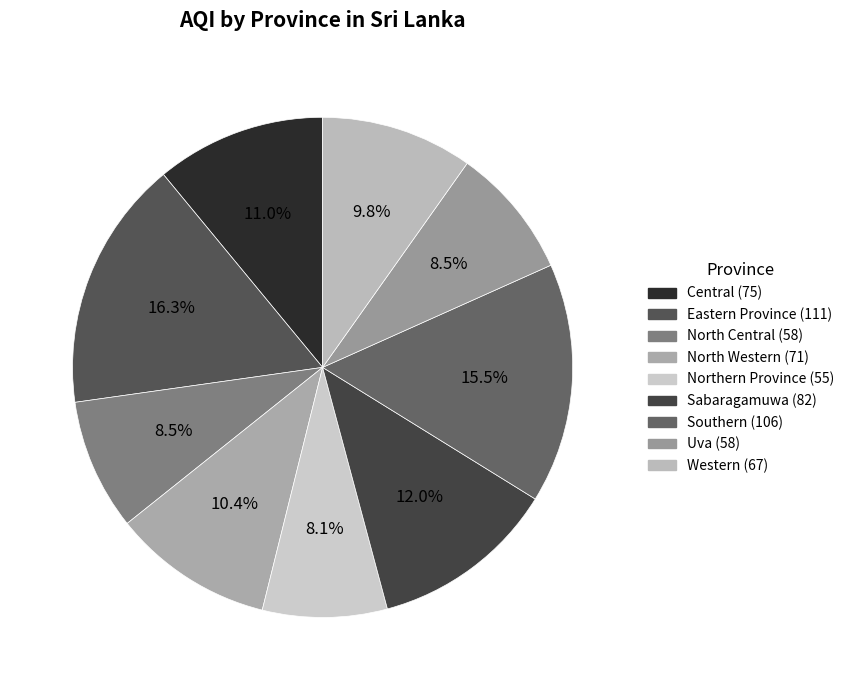

What is the total percentage of North Western and Central?

21.4%